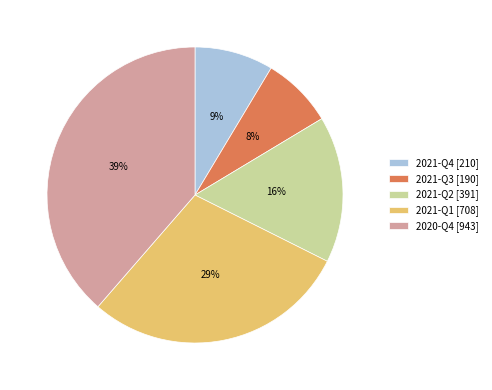

Count the number of slices in the pie.

5